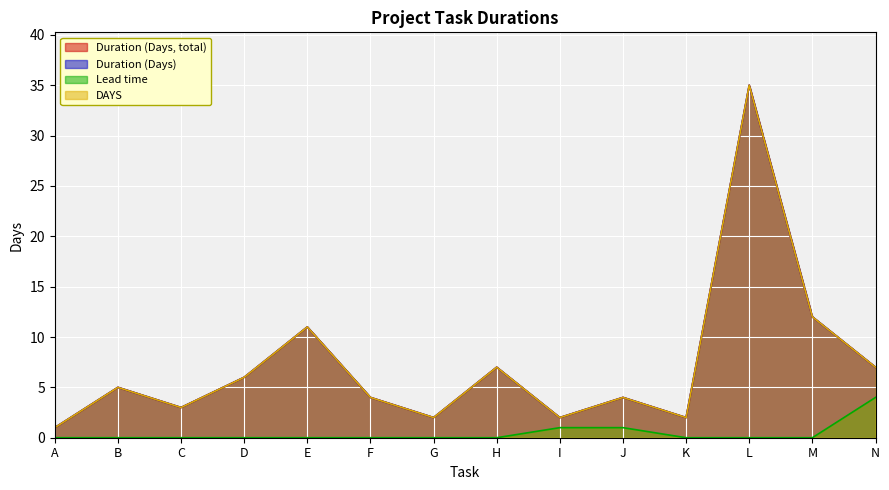

Count the number of data series in this chart.

4